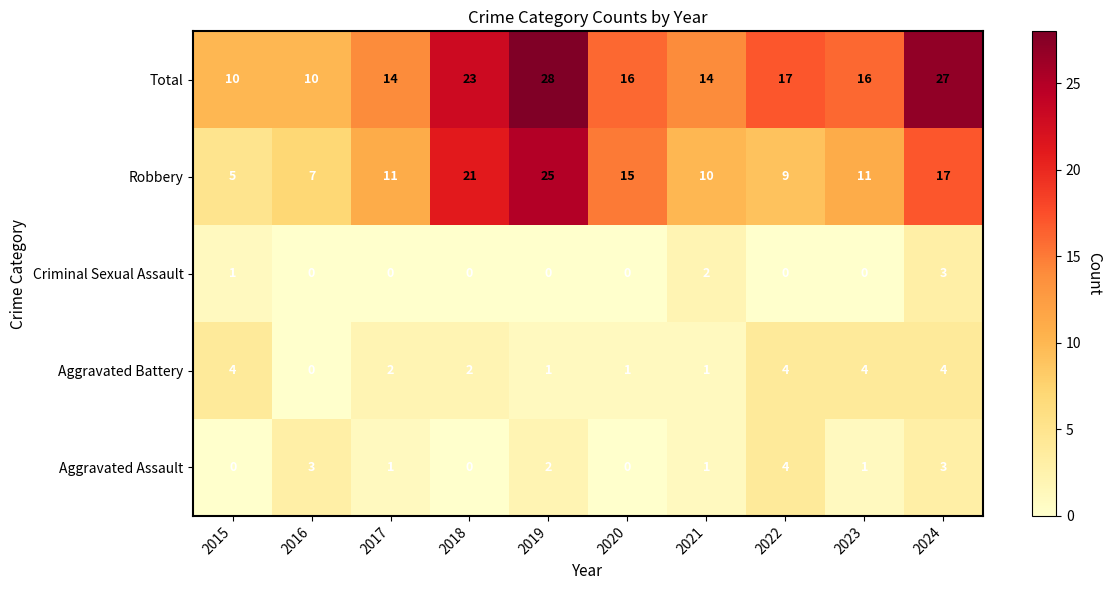

Which series has the widest spread of values?

Robbery